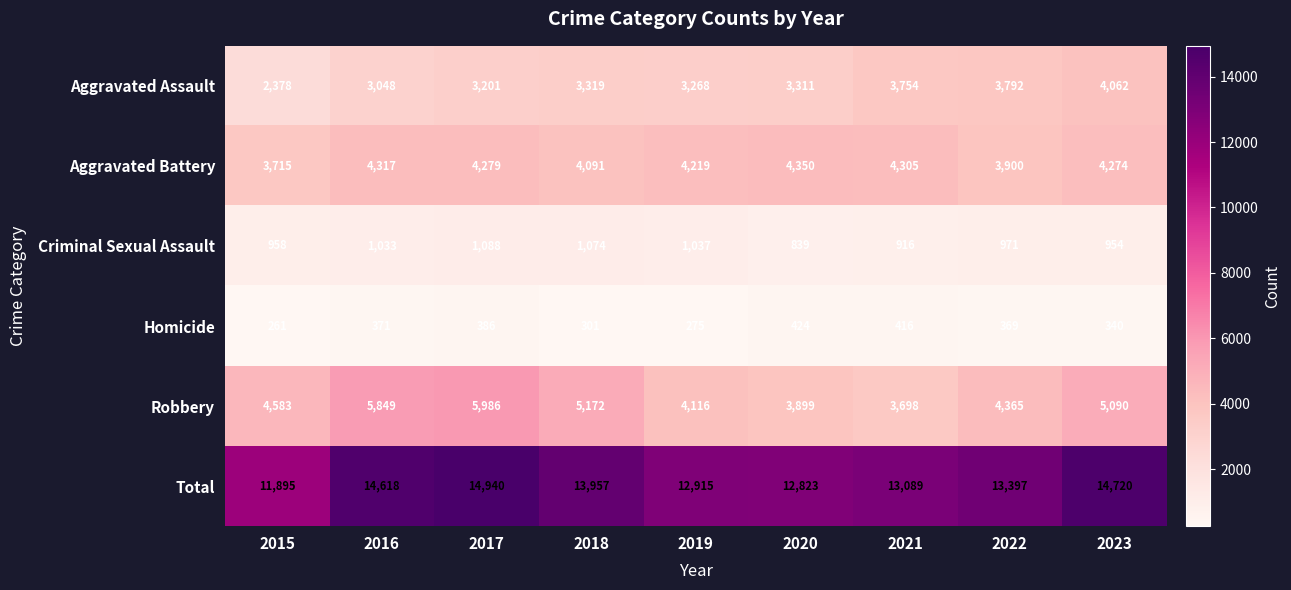

How many data points does each series have?

9